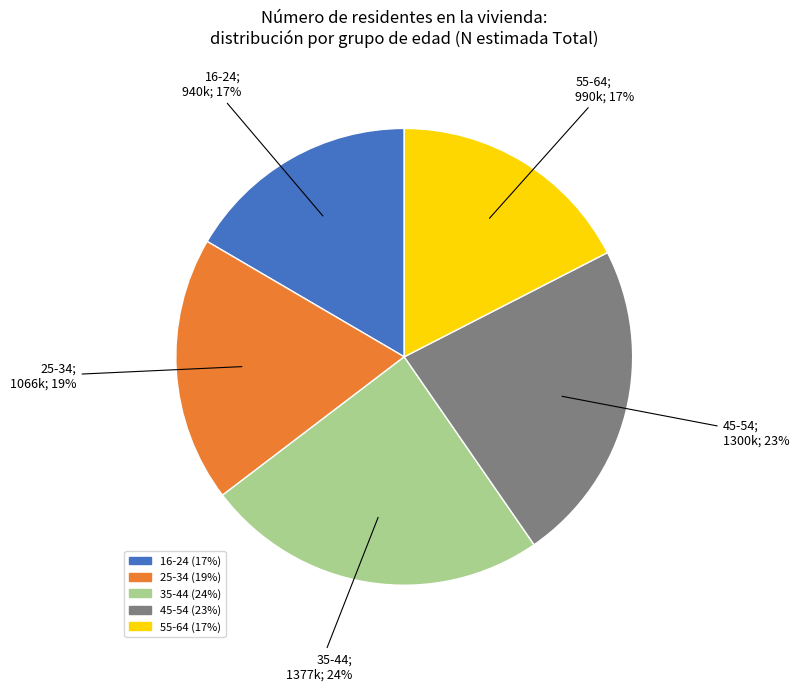

Does any single category account for the majority?

No